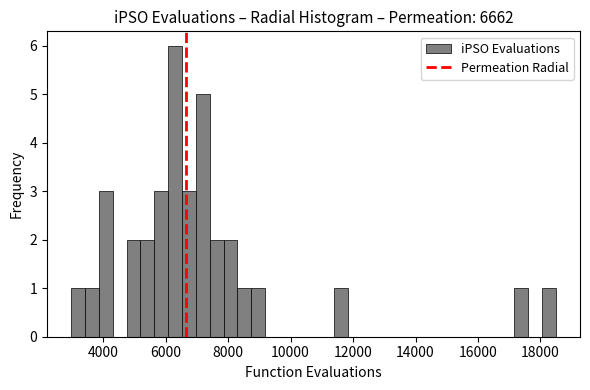

Read against the x-axis, roughly where is the centre of the tallest bar?

6400